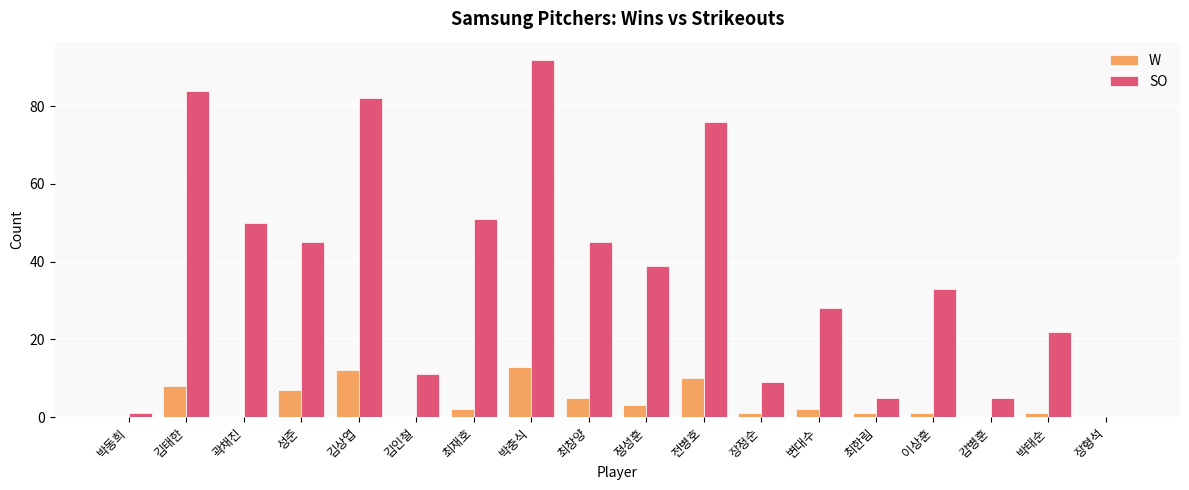

What is the total value across all series at 이상훈?

34